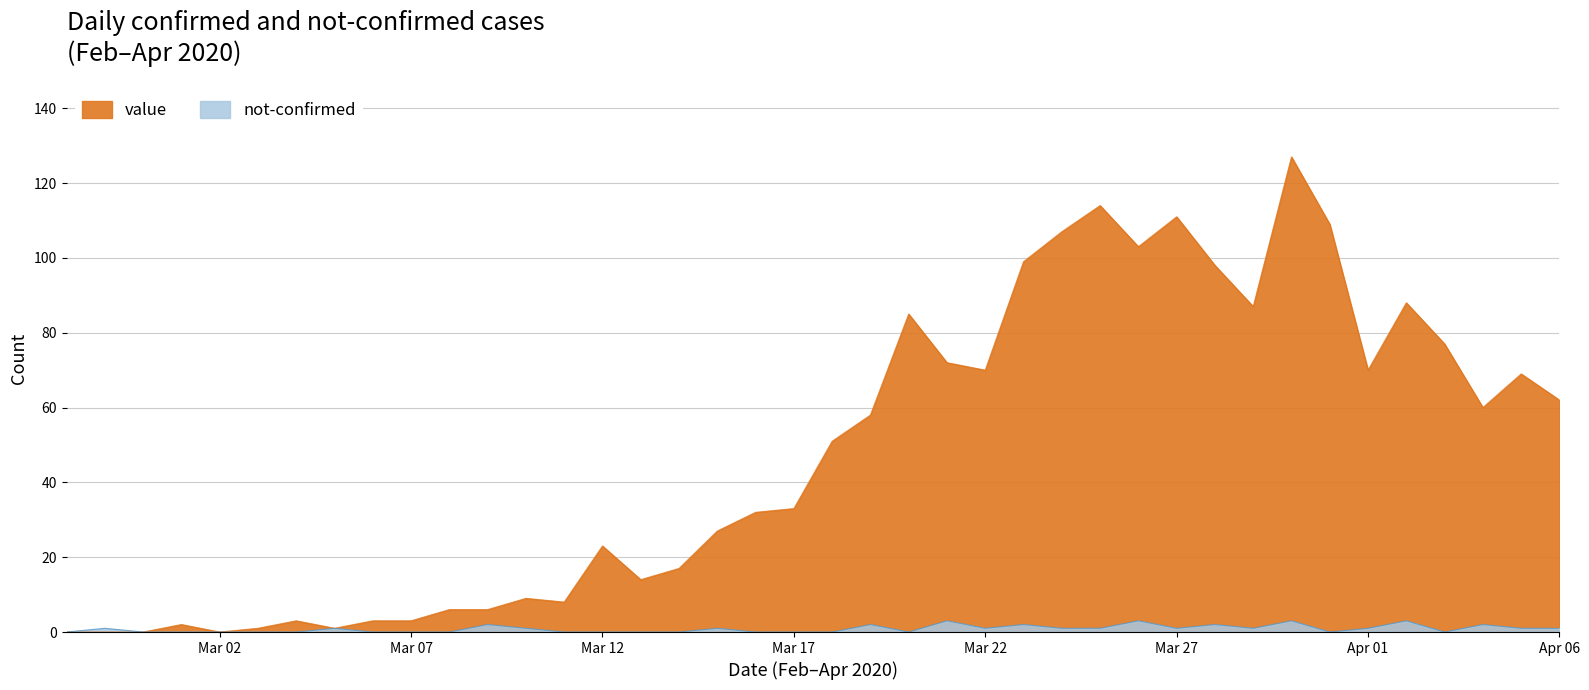

What is the difference between the value values at 2020-03-01 and 2020-03-11?

6